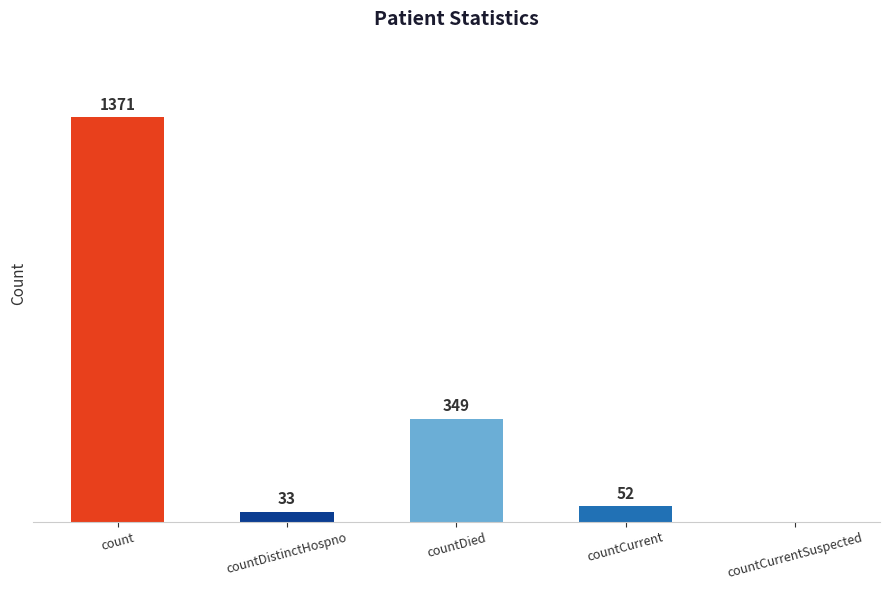

Which category has the highest value across all series?

count